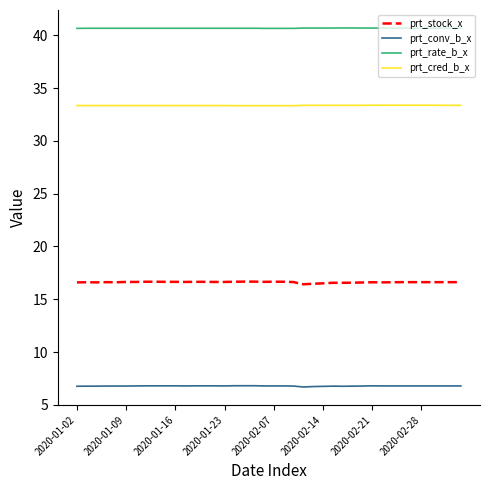

What is the maximum value for prt_cred_b_x?

33.4